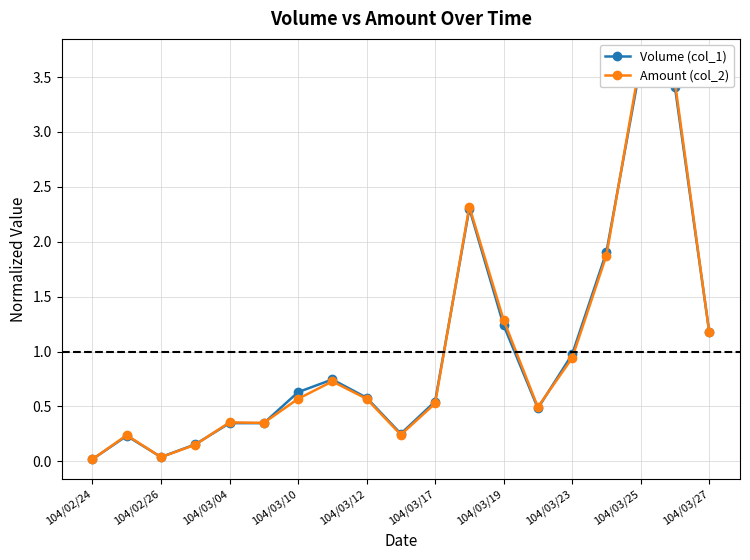

Reading left to right, list all the values displayed in this chart.

Volume (col_1): 0.0	0.2	0.0	0.2	0.3	0.3	0.6	0.7	0.6	0.3	0.5	2.3	1.2	0.5	1.0	1.9	3.6	3.4	1.2
Amount (col_2): 0.0	0.2	0.0	0.2	0.4	0.3	0.6	0.7	0.6	0.2	0.5	2.3	1.3	0.5	0.9	1.9	3.7	3.5	1.2